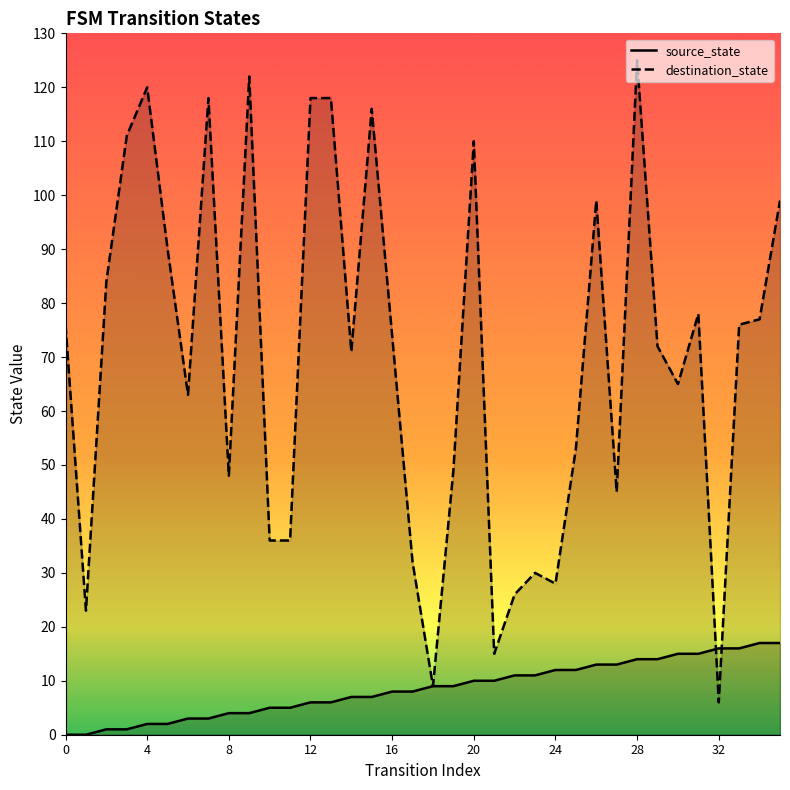

Reading left to right, what are all the values shown in this chart?

source_state: 0	0	1	1	2	2	3	3	4	4	5	5	6	6	7	7	8	8	9	9	10	10	11	11	12	12	13	13	14	14	15	15	16	16	17	17
destination_state: 76	23	84	111	120	90	63	118	48	122	36	36	118	118	71	116	74	32	9	49	110	15	26	30	28	53	99	45	125	72	65	78	6	76	77	99